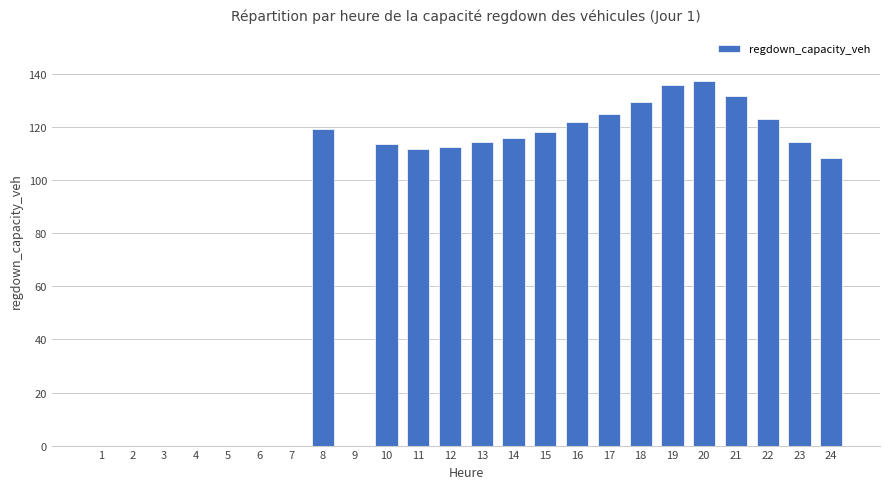

What is the greatest value displayed?

137.5